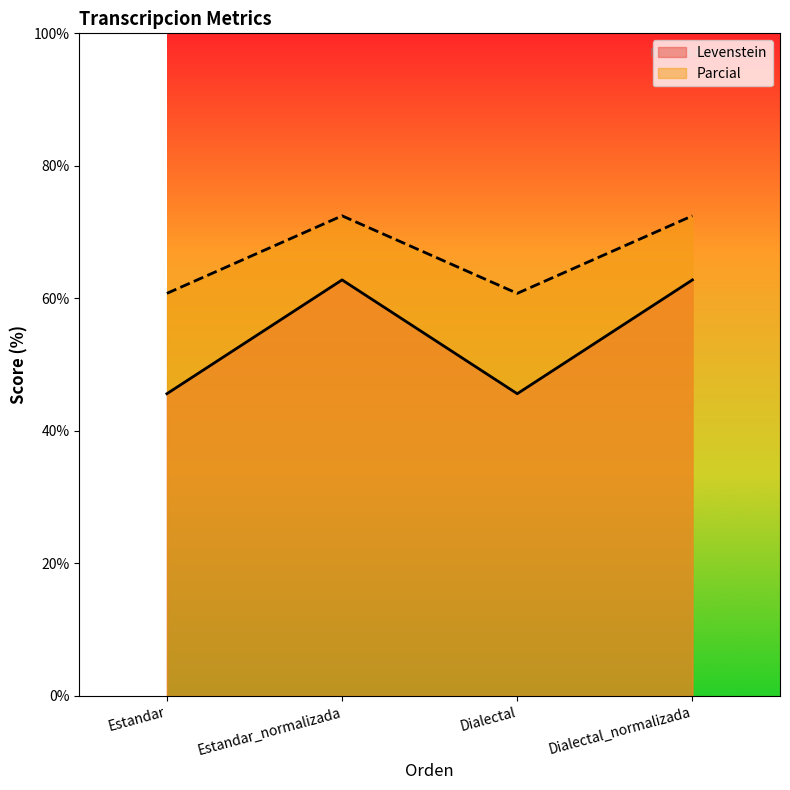

List the series in order of their overall mean, highest first.

Parcial, Levenstein